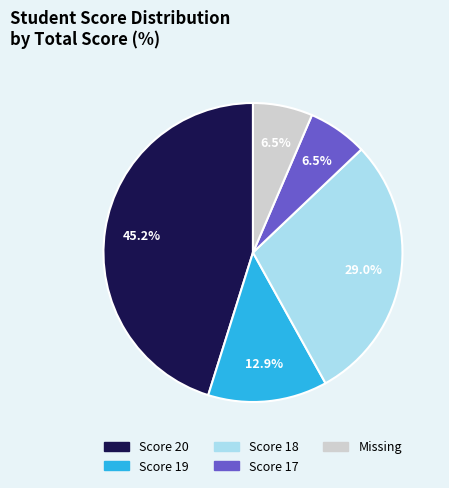

To the nearest percent, what is the combined percentage of Score 19 and Score 17?

19%